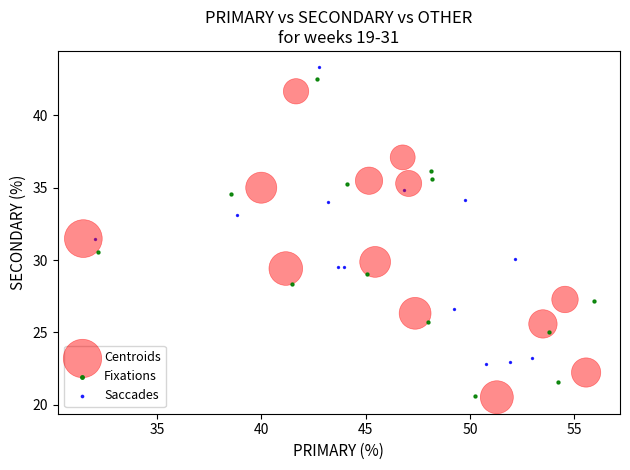

What are all the series names shown in the legend?

Centroids, Fixations, Saccades